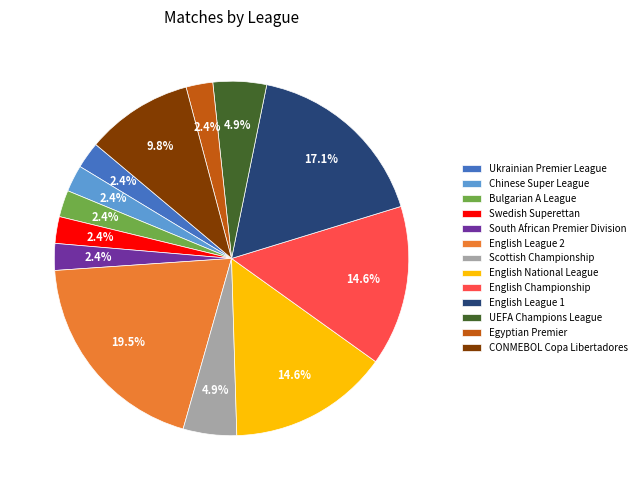

Is Swedish Superettan the majority of the pie?

No